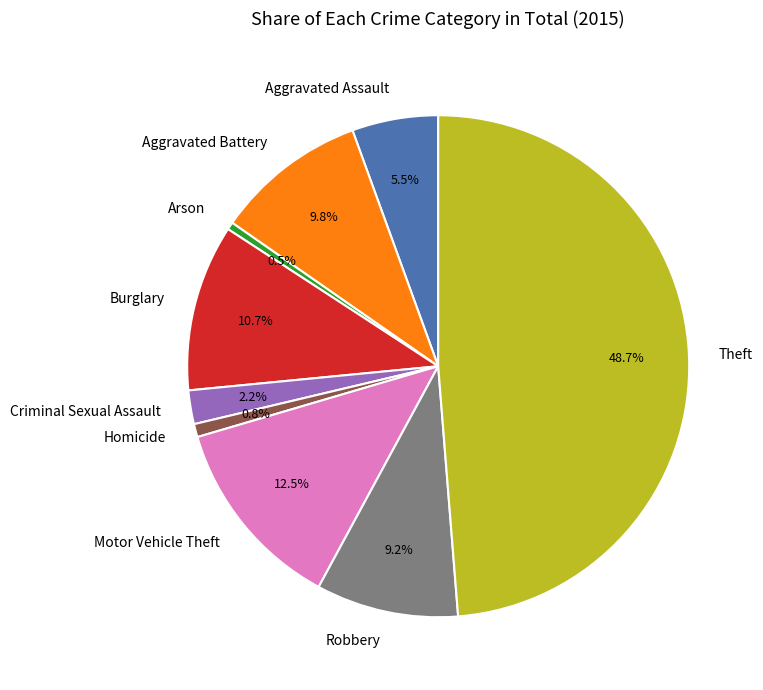

Is the sum of Homicide and Motor Vehicle Theft greater than half?

No